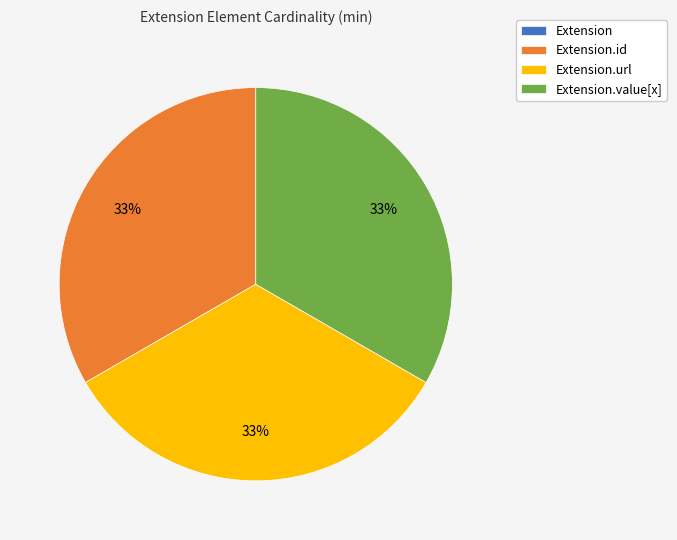

Is there any slice that represents more than half of the pie?

No